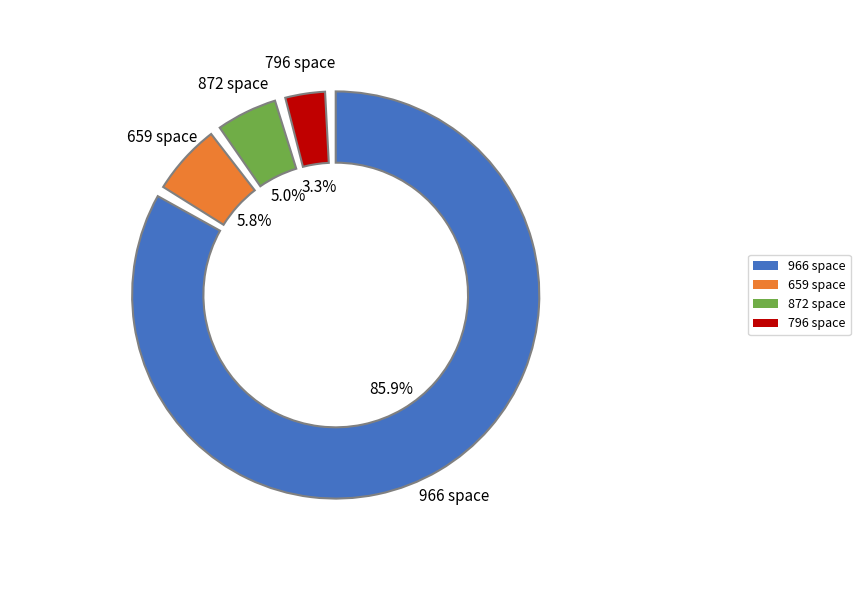

What is the largest slice in the pie chart?

966